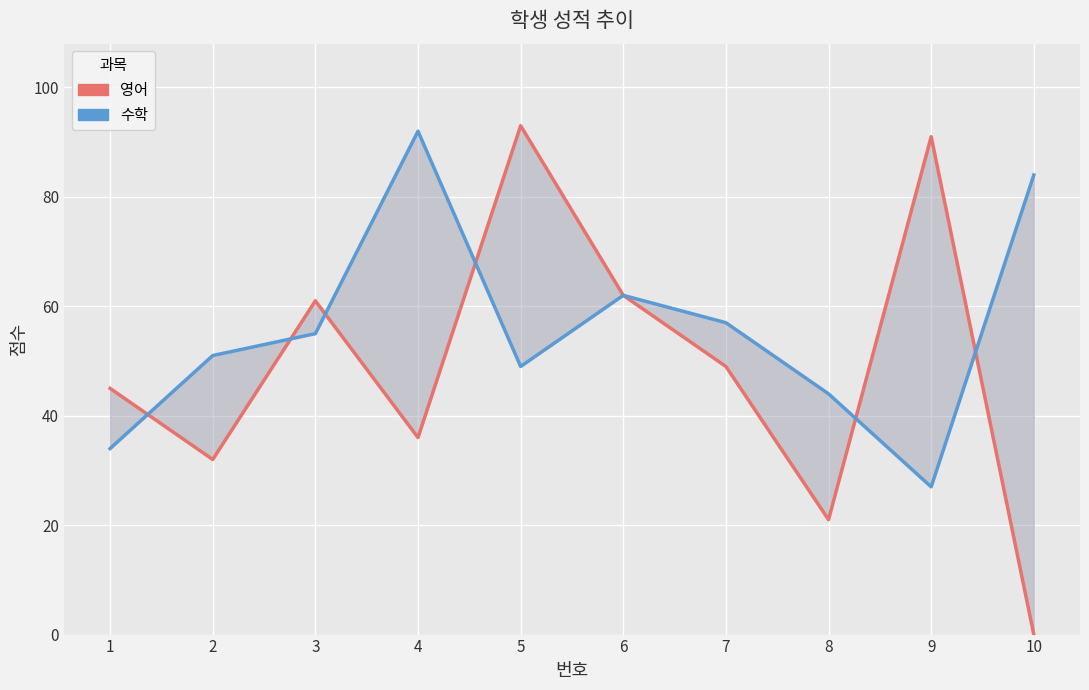

At how many categories does at least one series exceed 23?

10